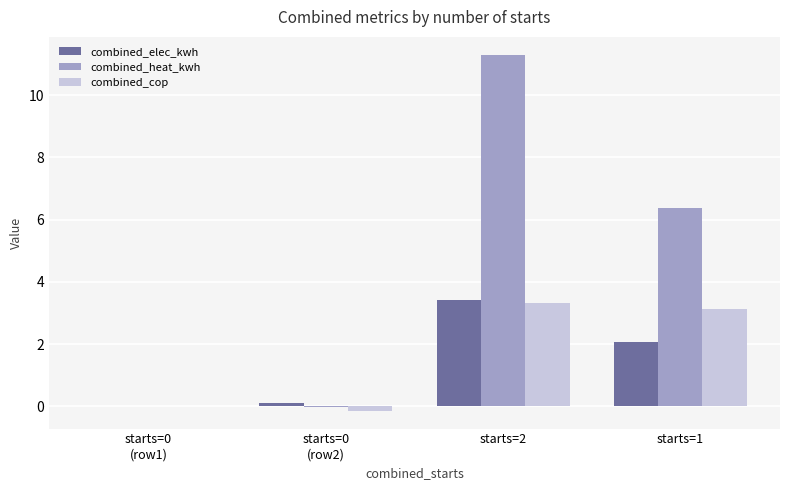

What is the sum of all combined_cop values?

6.3